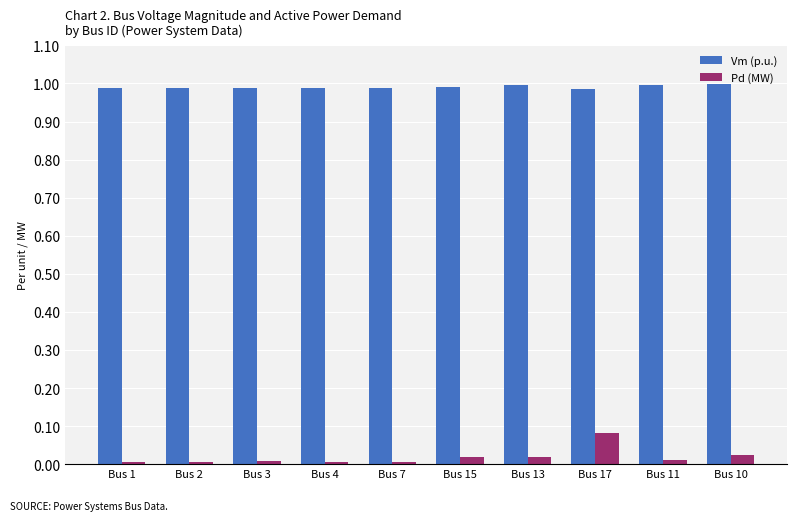

How many groups of bars are there?

10